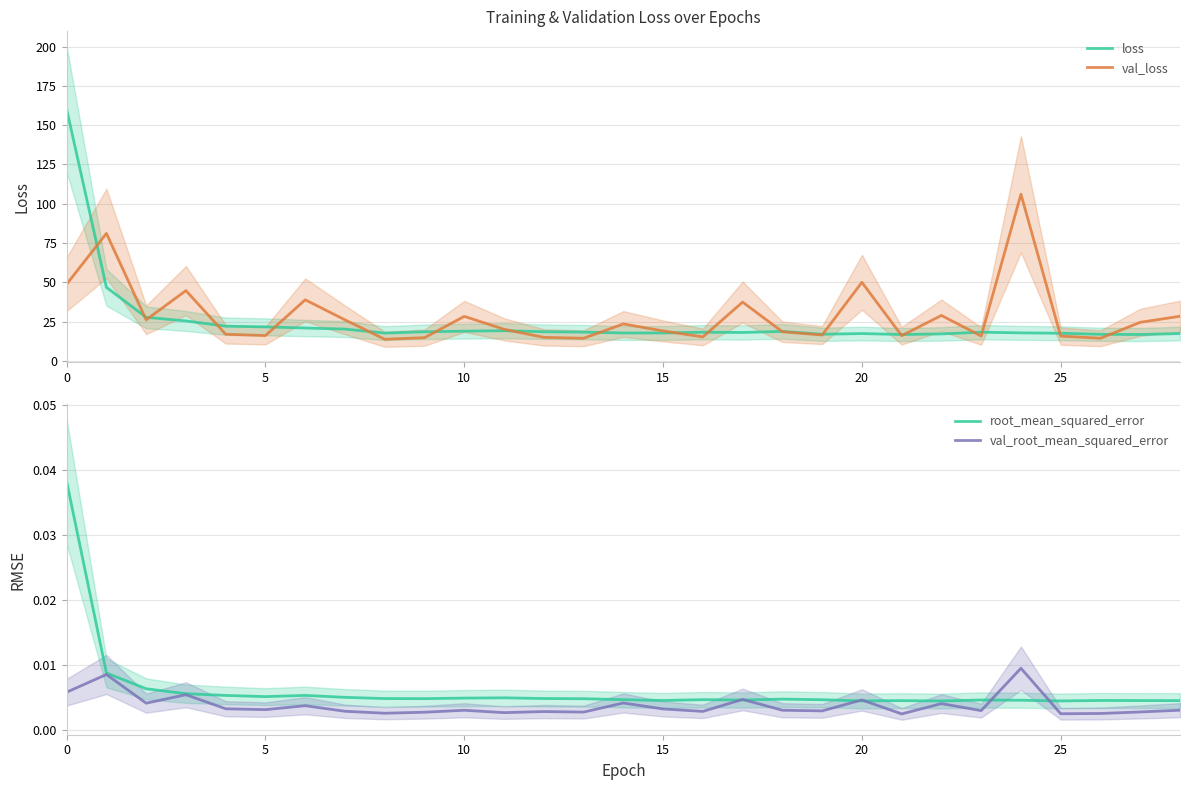

Where is val_loss nearest to the value 59?

20